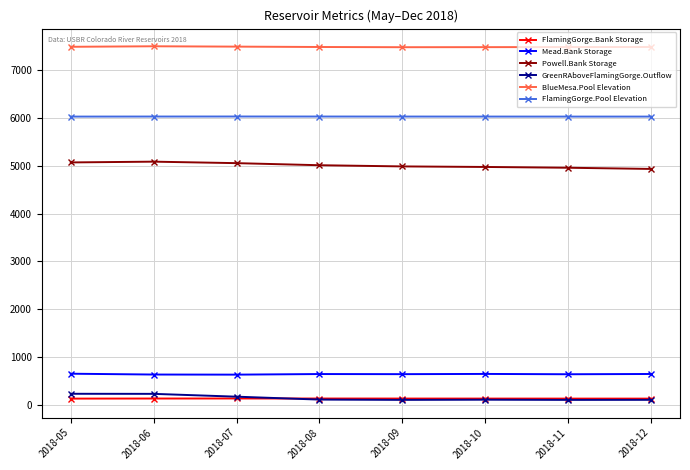

Does the chart display data point markers on the line(s)?

Yes